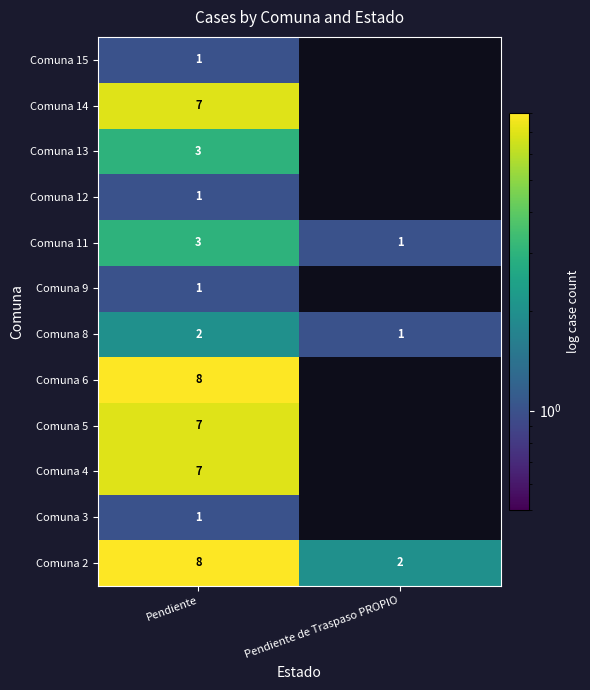

List the labels in order of Comuna 11 value, smallest first.

Pendiente de Traspaso PROPIO, Pendiente